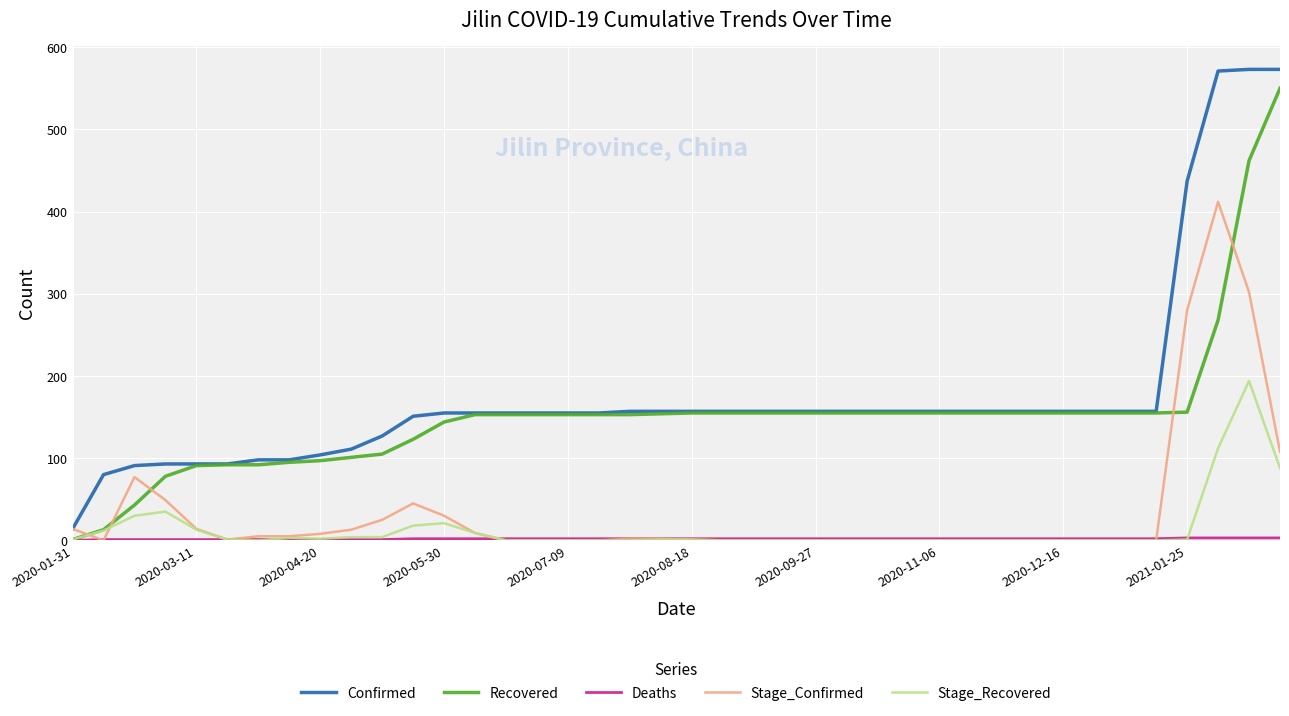

Which series has the widest spread of values?

Confirmed